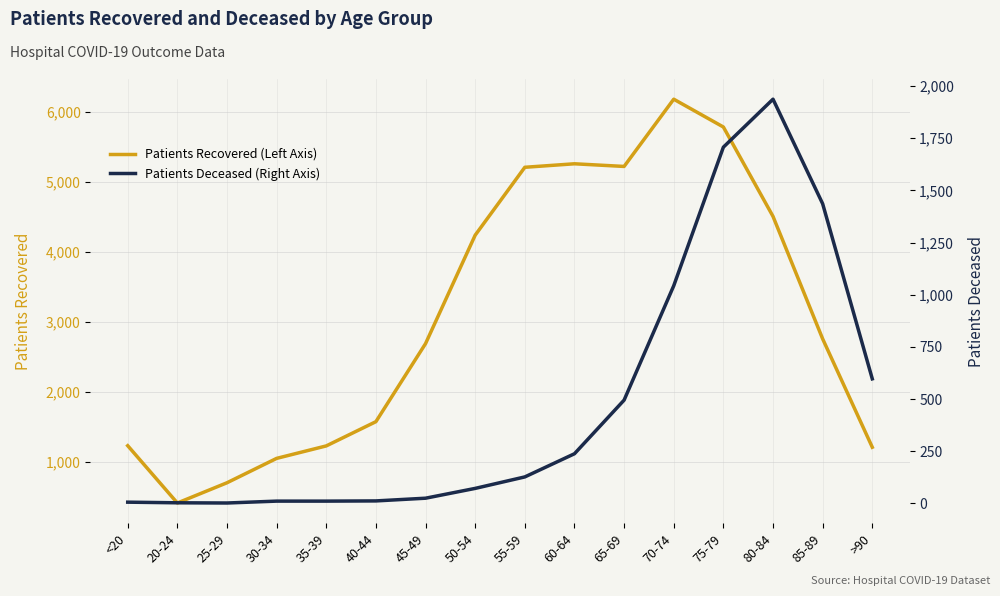

At which label does Patients Recovered (Left Axis) first exceed 2755?

50-54